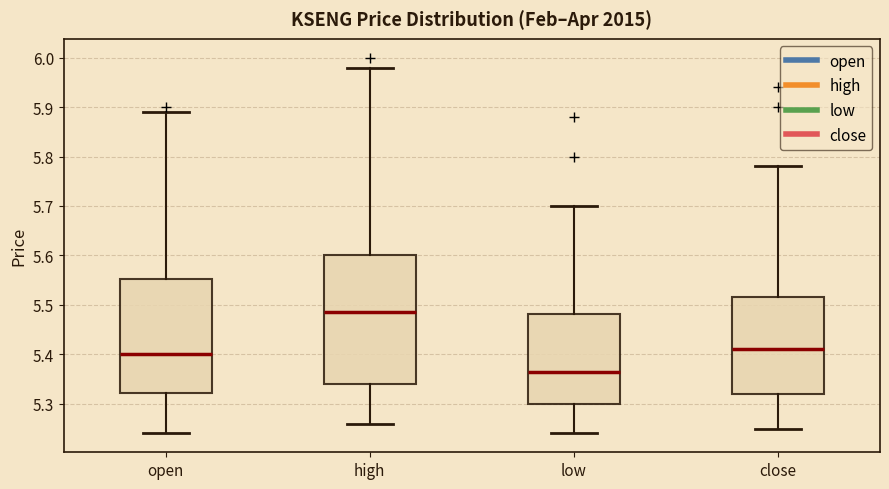

Which box is the tallest, from its lower edge to its upper edge?

high